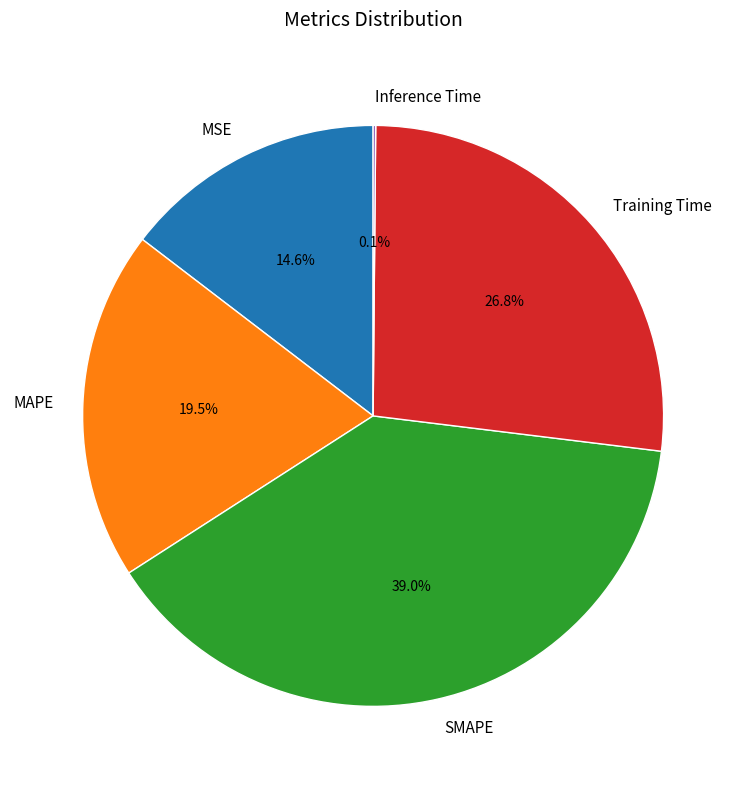

The MSE slice represents 15% of the pie. True or false?

True